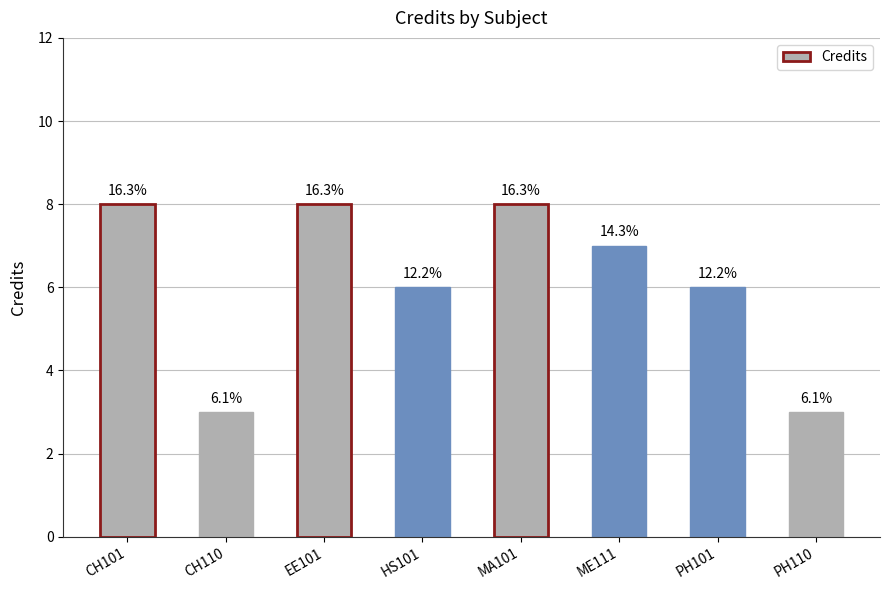

What value does the data have at ME111?

7